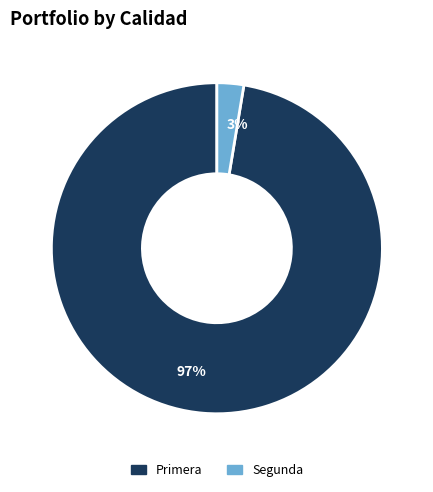

Between 97% and 3%, which is larger?

97%